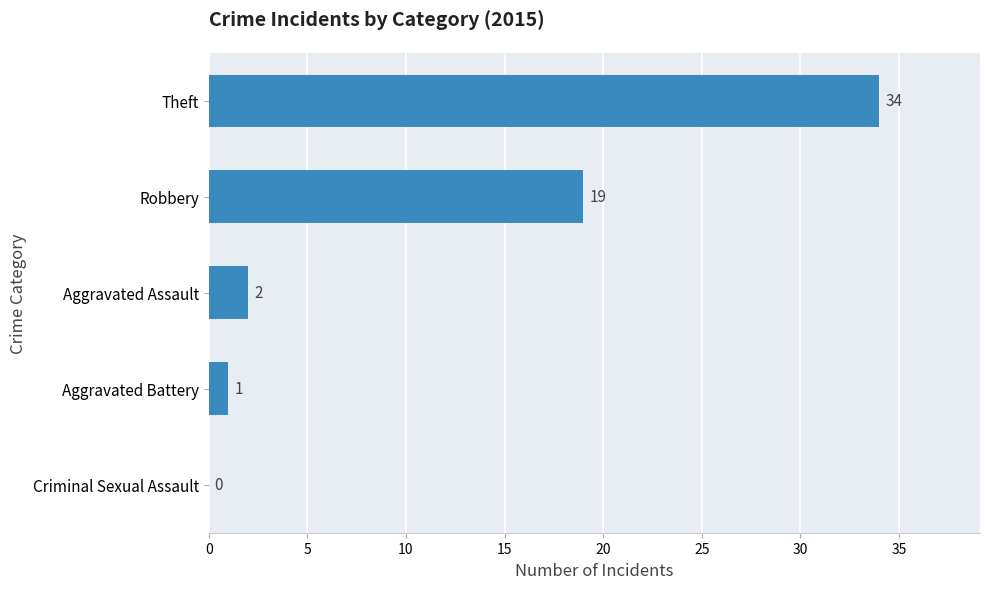

How many categories are shown in the chart?

5